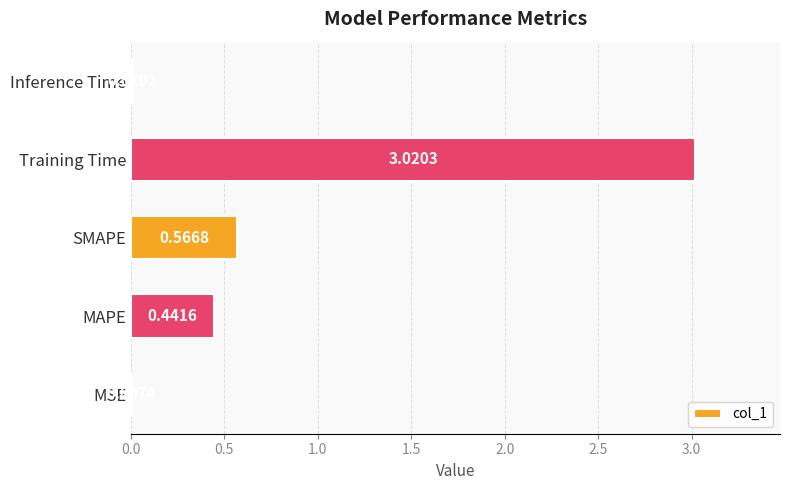

What is the change in value from MAPE to Training Time?

+2.6